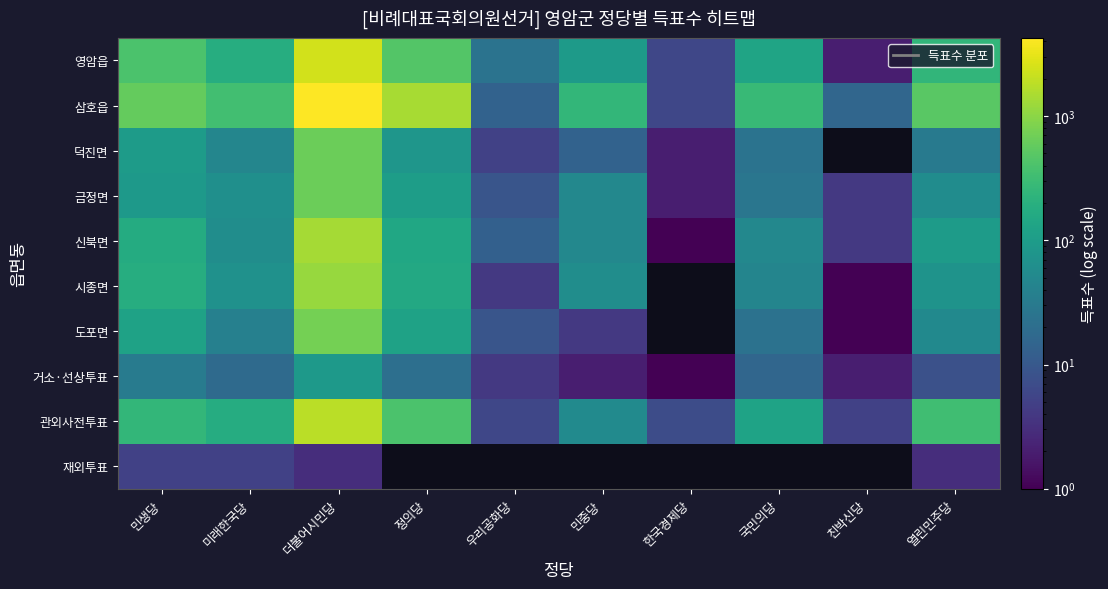

List the labels in order of 신북면 value, smallest first.

한국경제당, 친박신당, 우리공화당, 민중당, 국민의당, 미래한국당, 열린민주당, 정의당, 민생당, 더불어시민당